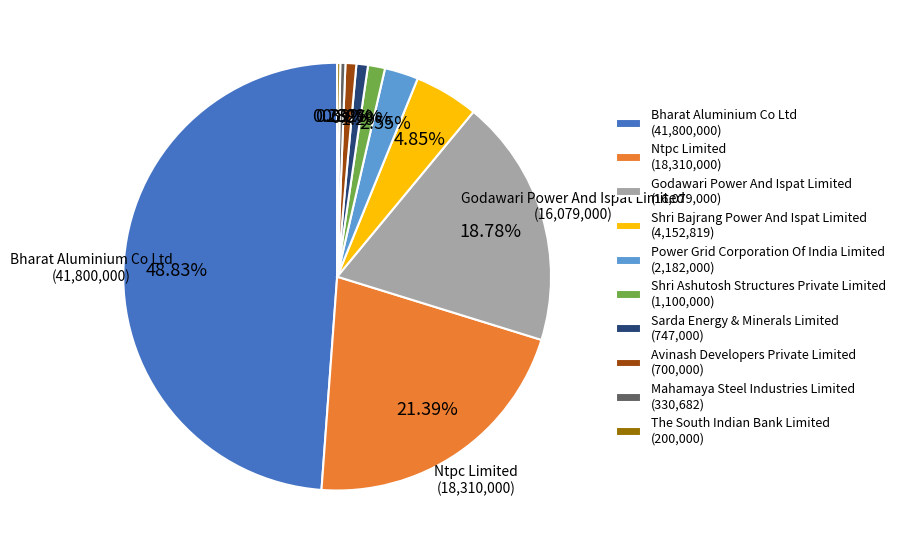

What percentage is the Bharat Aluminium Co Ltd slice, to the nearest percent?

49%